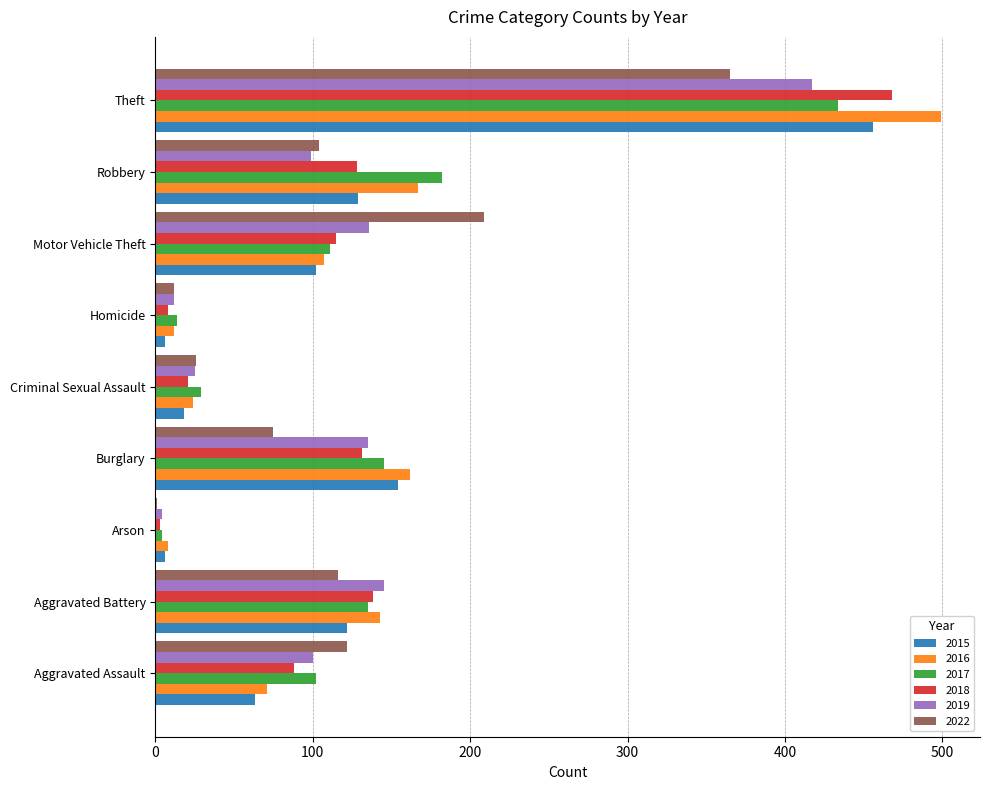

Is the value of 2019 at Criminal Sexual Assault greater than the value of 2015 at Criminal Sexual Assault?

Yes